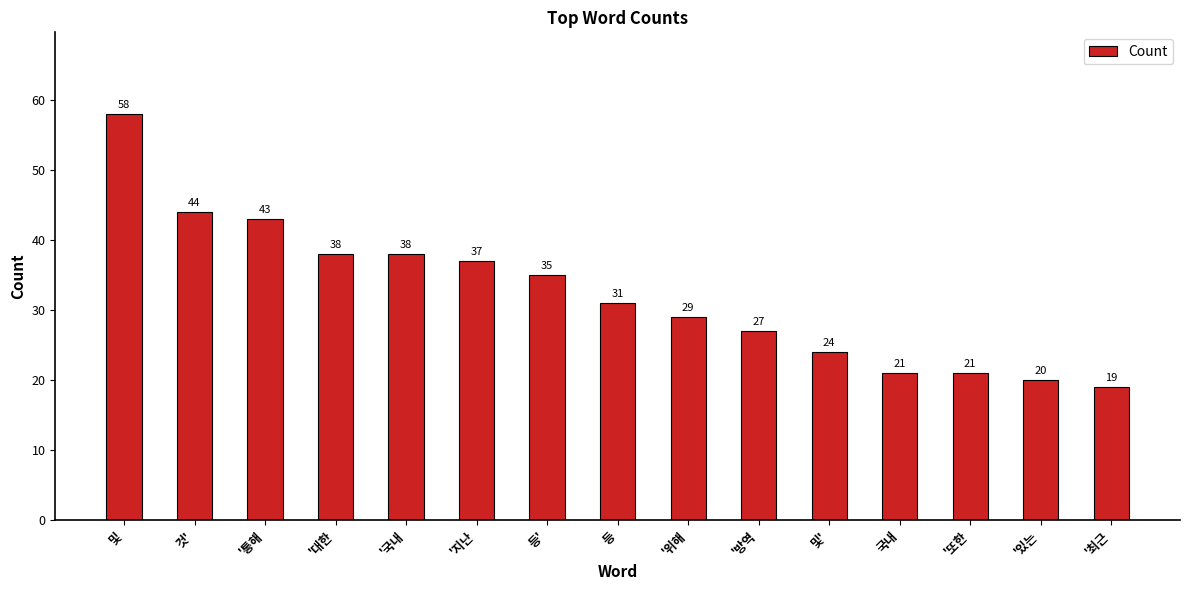

At which label does the data first exceed 31?

및